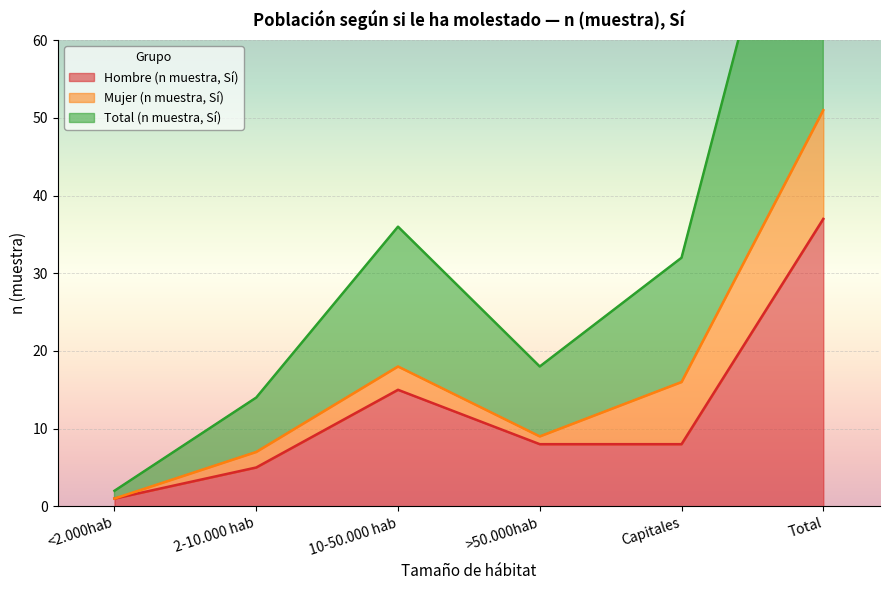

True or false: Total (n muestra, Sí) has a value of 0 at <2.000hab.

False